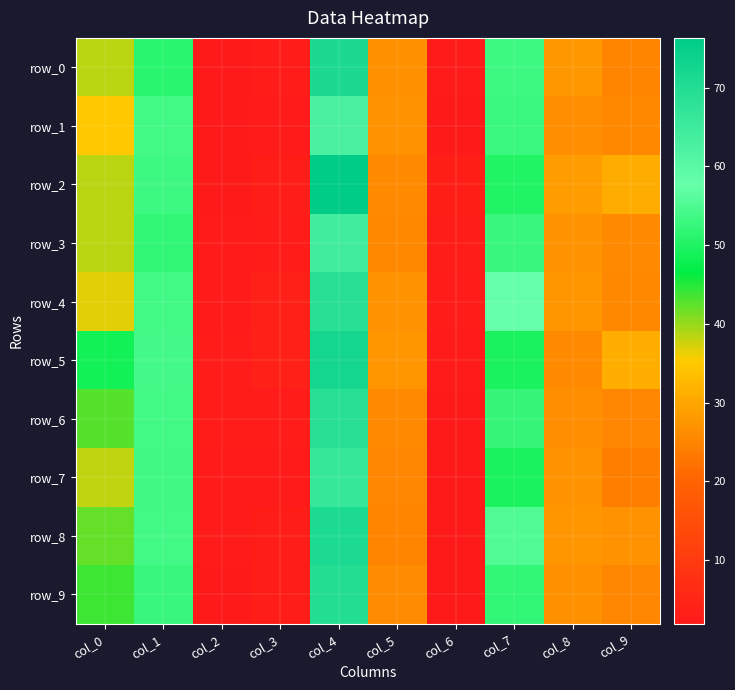

Rank the series at col_8 from highest to lowest value.

row_2, row_0, row_8, row_4, row_7, row_3, row_9, row_1, row_6, row_5